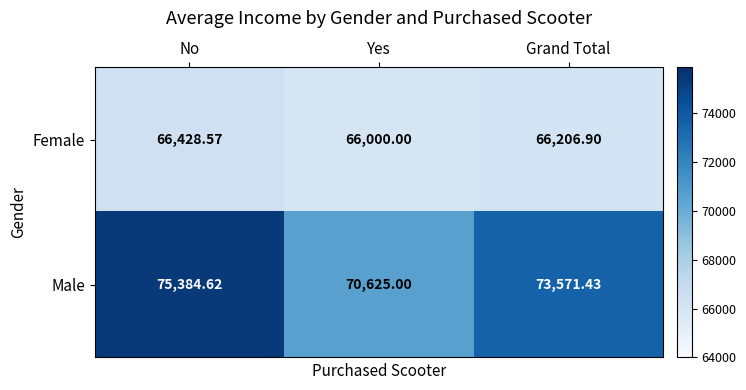

Count the number of data series in this chart.

2